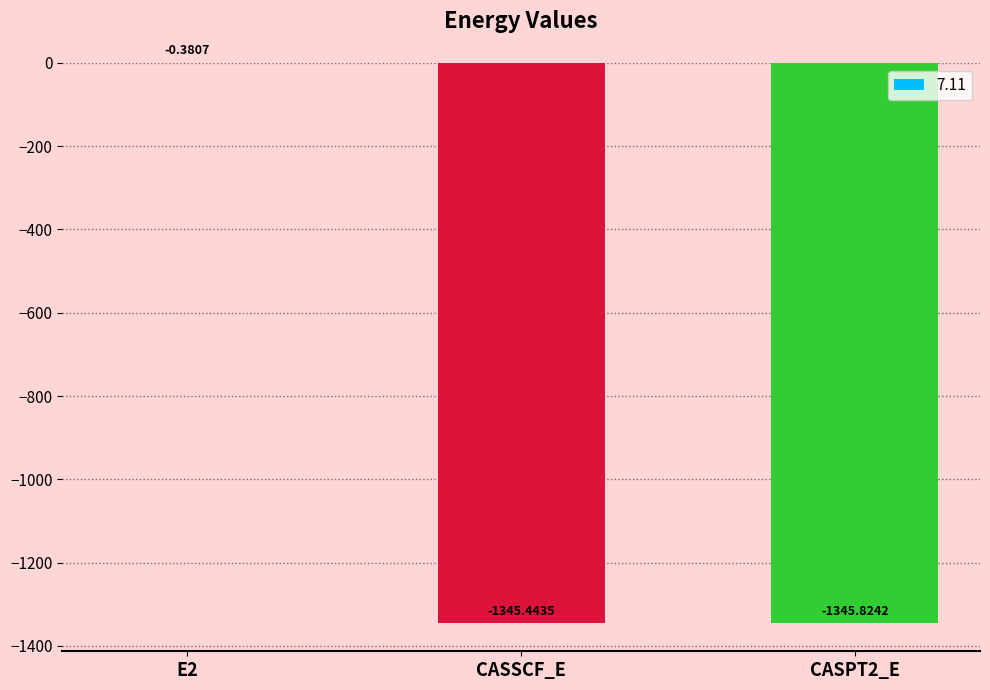

Where is the data nearest to the value -673?

CASSCF_E